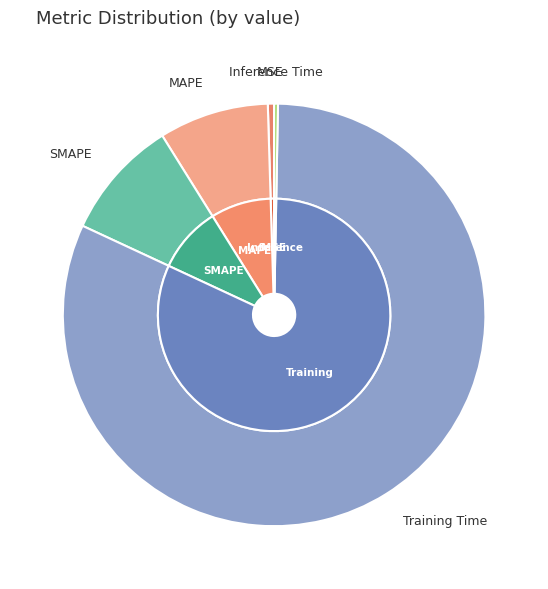

To the nearest percent, what is the combined percentage of MAPE and SMAPE?

18%